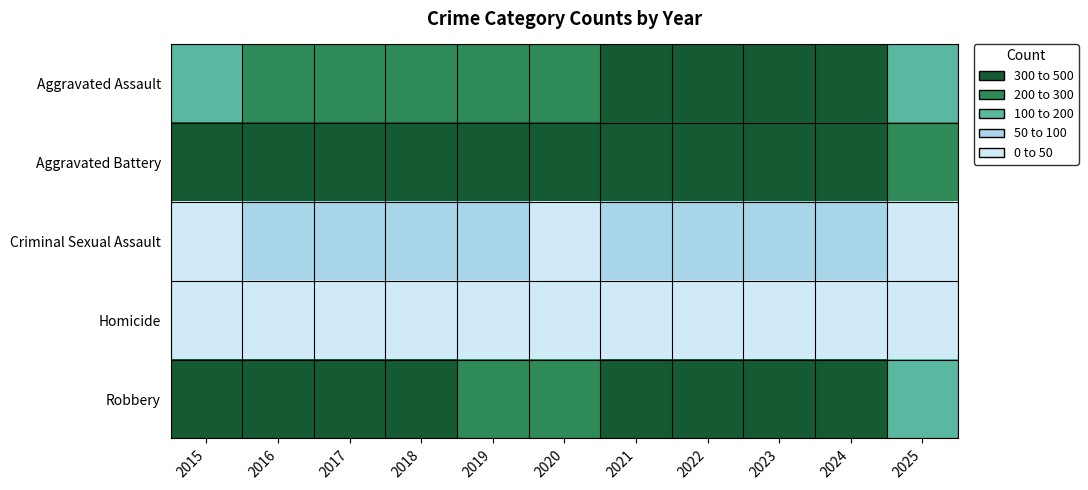

Reading left to right, list all the values displayed in this chart.

Aggravated Assault: 2015=194	2016=206	2017=225	2018=225	2019=223	2020=273	2021=352	2022=327	2023=318	2024=422	2025=154
Aggravated Battery: 2015=316	2016=336	2017=400	2018=389	2019=407	2020=415	2021=479	2022=439	2023=431	2024=438	2025=218
Criminal Sexual Assault: 2015=46	2016=50	2017=62	2018=60	2019=77	2020=48	2021=62	2022=55	2023=74	2024=60	2025=39
Homicide: 2015=15	2016=26	2017=33	2018=25	2019=22	2020=41	2021=38	2022=37	2023=28	2024=36	2025=10
Robbery: 2015=337	2016=454	2017=460	2018=301	2019=287	2020=263	2021=300	2022=304	2023=340	2024=315	2025=111